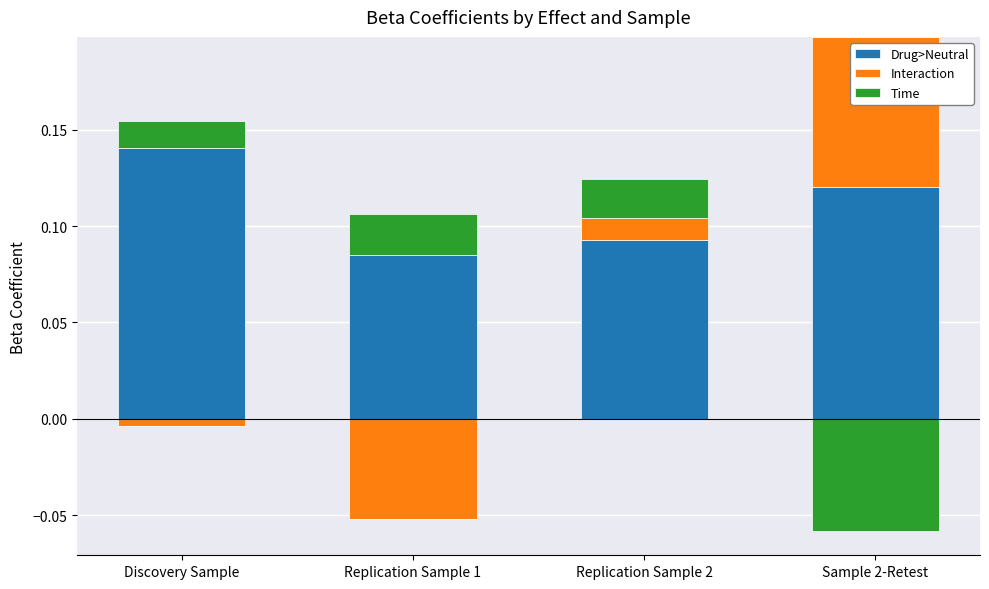

Reading left to right, what are all the values shown in this chart?

Drug>Neutral: Discovery Sample=0.1	Replication Sample 1=0.1	Replication Sample 2=0.1	Sample 2-Retest=0.1
Interaction: Discovery Sample=0.0	Replication Sample 1=0.0	Replication Sample 2=0.0	Sample 2-Retest=0.1
Time: Discovery Sample=0.0	Replication Sample 1=0.0	Replication Sample 2=0.0	Sample 2-Retest=0.0